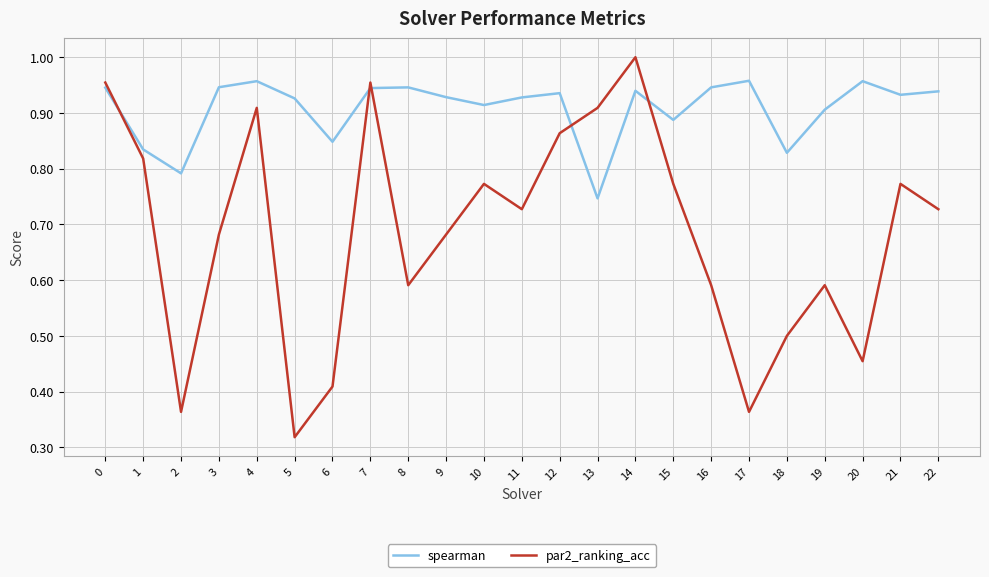

At 3, list the series in order from smallest to largest.

par2_ranking_acc, spearman